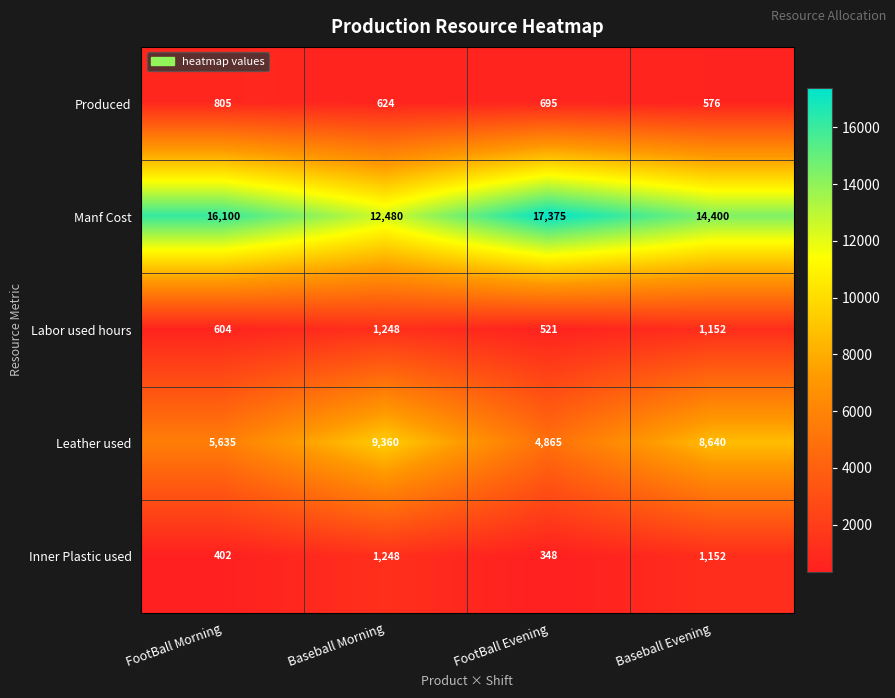

What is the smallest value displayed?

348